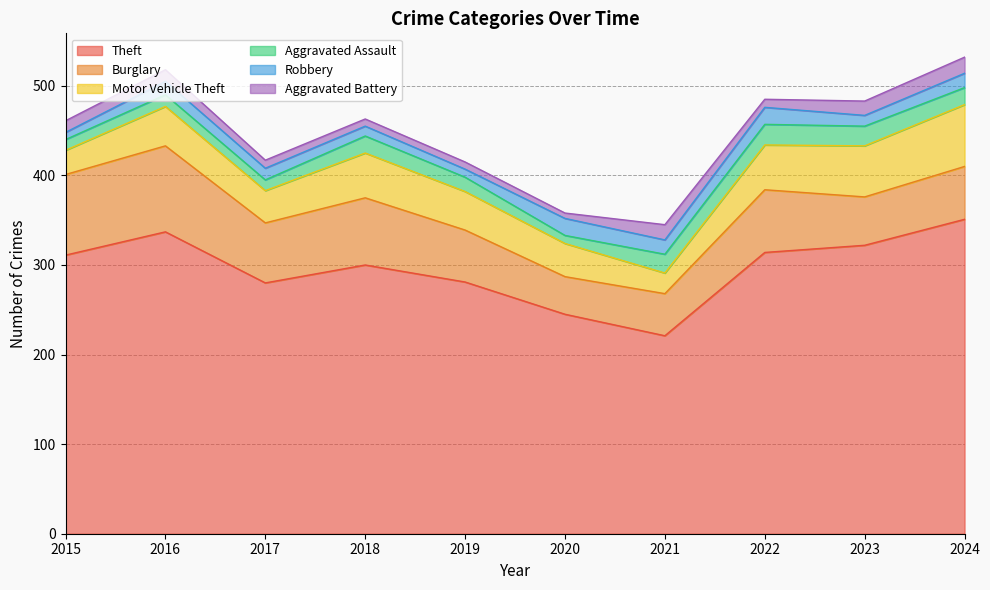

Which category has the lowest value in the Theft series?

2021